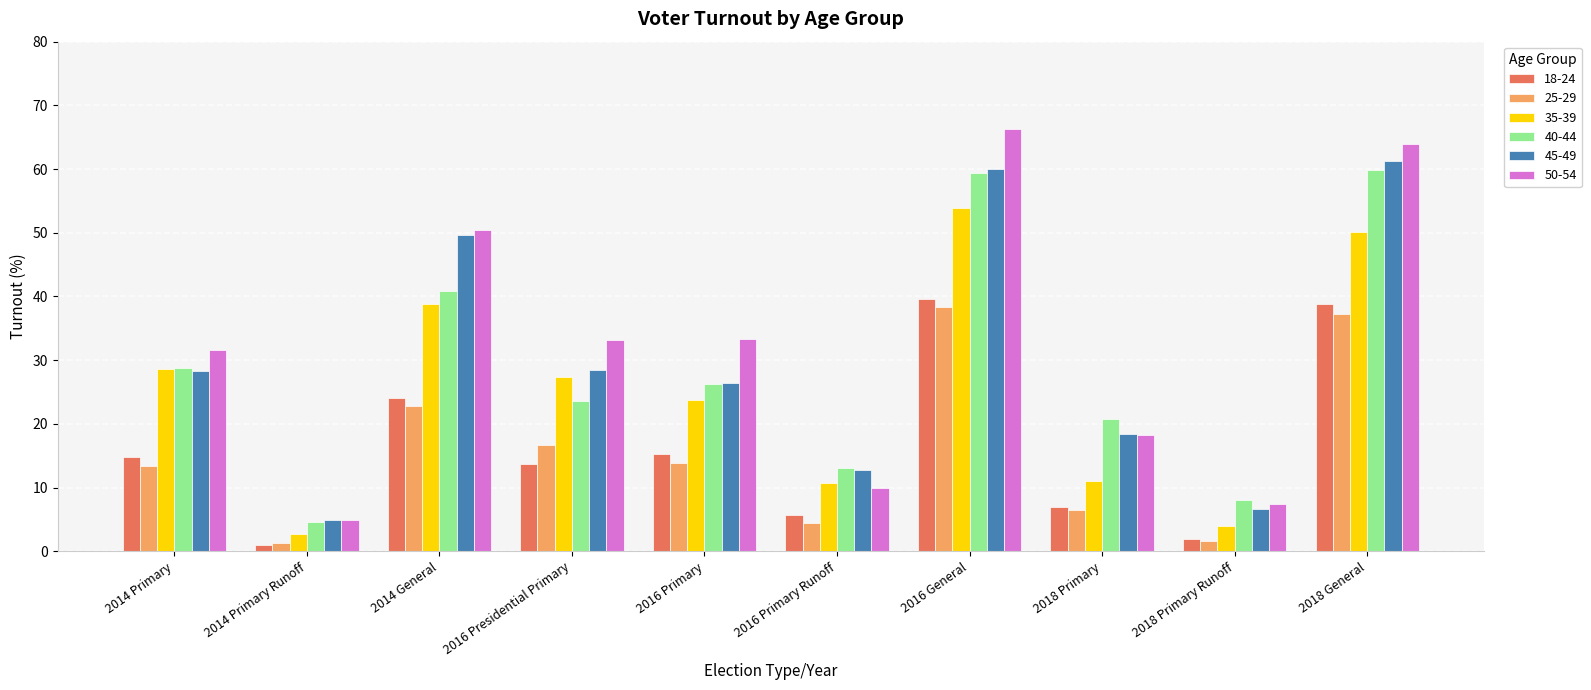

True or false: 45-49 has a value of 6.7 at 2018 Primary Runoff.

True